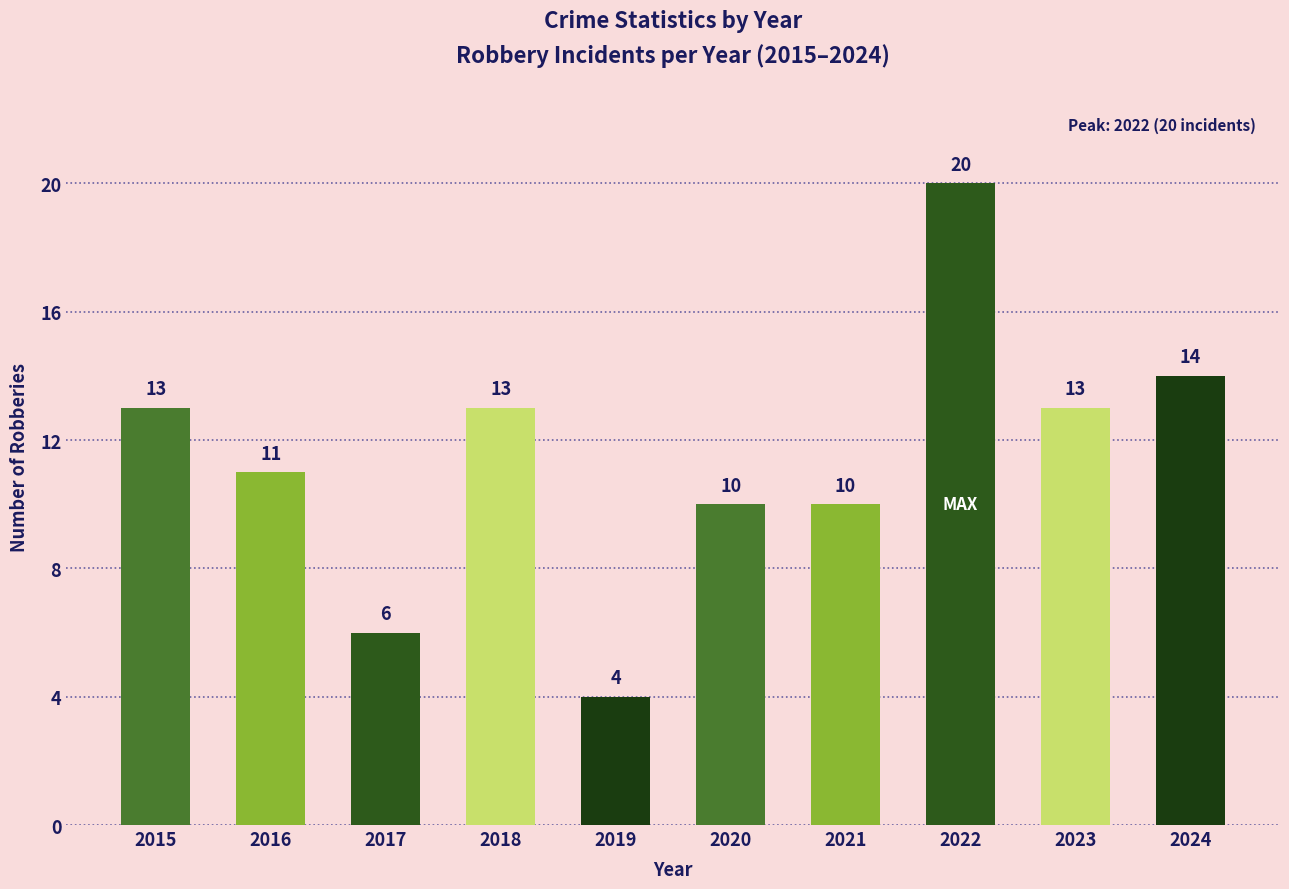

How many distinct data groups are displayed?

1